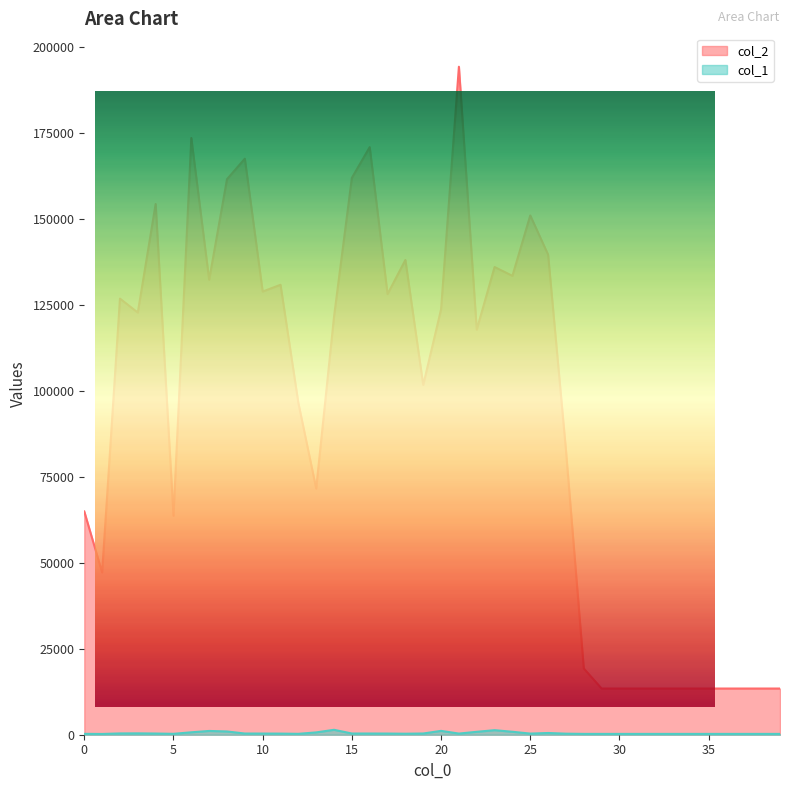

Reading right to left, list all the values displayed in this chart.

col_2: 13440	13440	13440	13440	13440	13440	13440	13440	13440	13440	13440	19283	82845	139699	151103	133528	136099	117872	194378	123779	101783	138148	128218	170991	162034	121673	71635	96553	130928	128963	167621	161652	132378	173635	63718	154430	122842	126905	47227	64968
col_1: 240	240	240	240	240	240	240	240	240	240	240	244	307	504	332	857	1324	851	335	1121	357	295	340	351	353	1432	676	263	327	341	349	946	1099	707	263	348	398	375	222	259